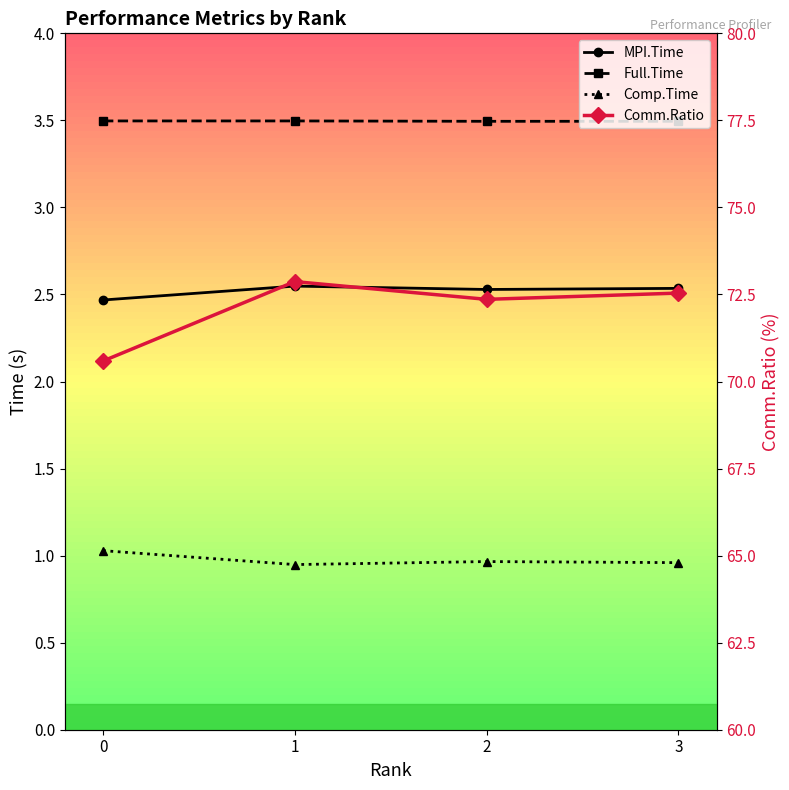

What is the difference between the maximum and minimum values in the Comp.Time series?

0.1